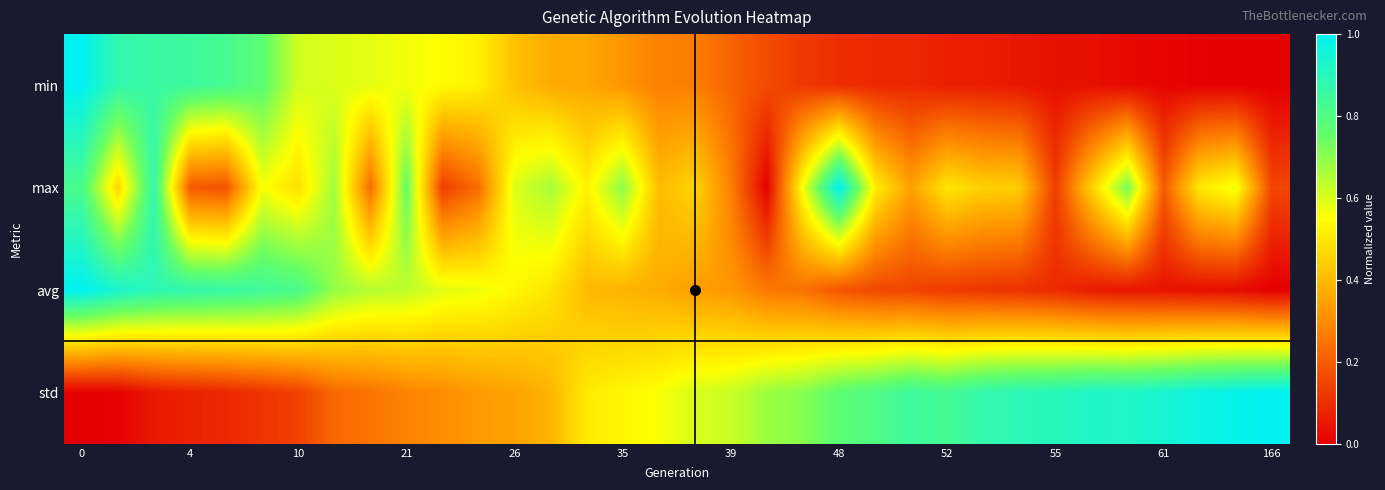

How many categories are shown in the chart?

34